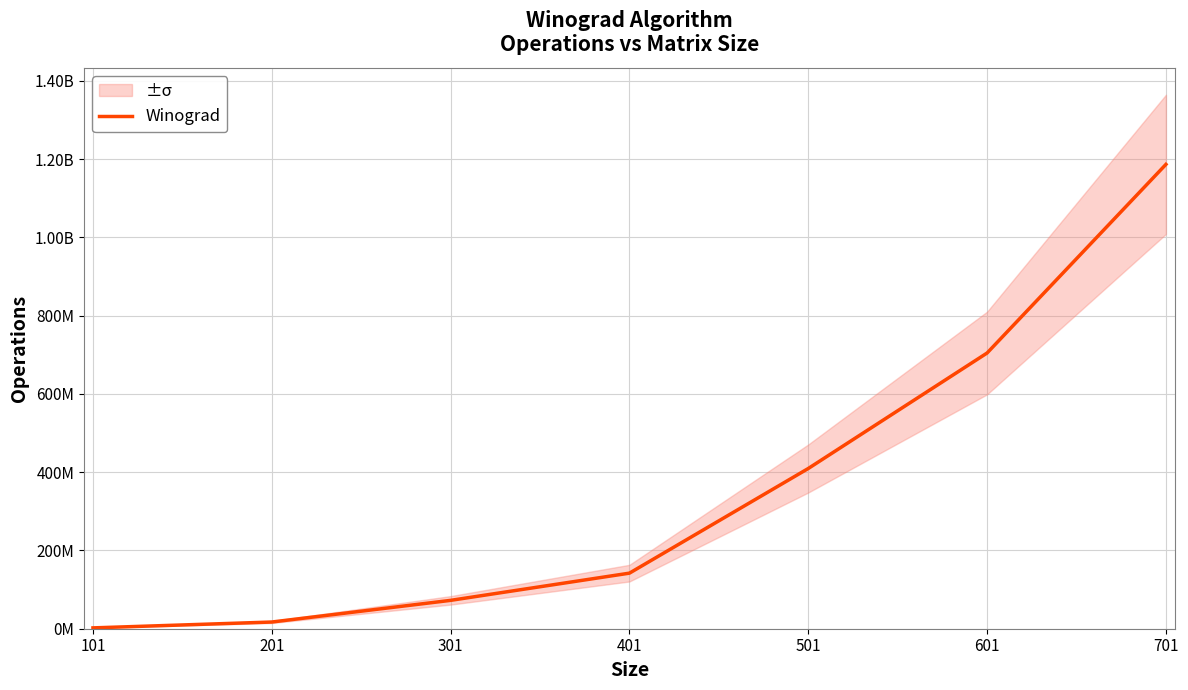

Which category has the highest value across all series?

701